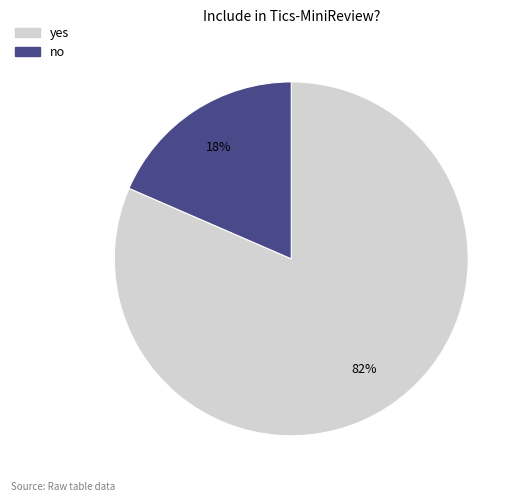

Does any single category account for the majority?

Yes